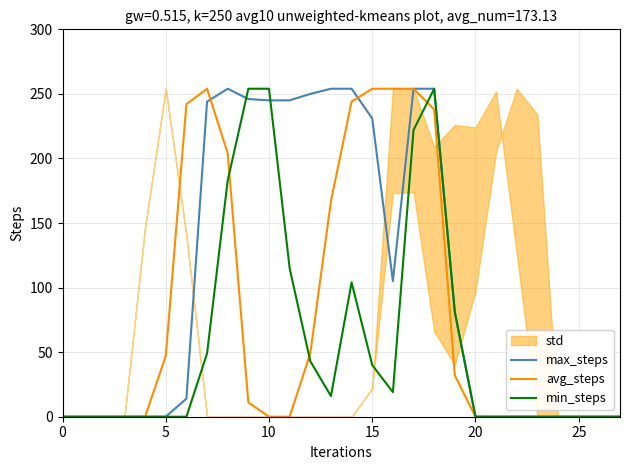

Reading left to right, what are all the values shown in this chart?

max_steps: 0	0	0	0	0	0	14	244	254	246	245	245	250	254	254	231	105	254	254	81	0	0	0	0	0	0	0	0
avg_steps: 0	0	0	0	0	47	242	254	204	11	0	0	49	167	244	254	254	254	238	32	0	0	0	0	0	0	0	0
min_steps: 0	0	0	0	0	0	0	49	183	254	254	115	43	16	104	40	19	222	254	81	0	0	0	0	0	0	0	0